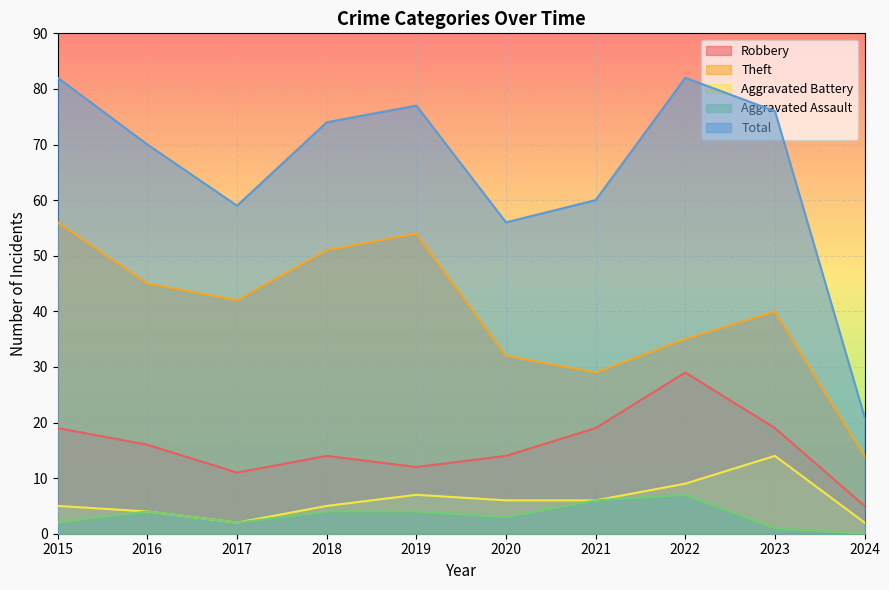

What are all the series names shown in the legend?

Robbery, Theft, Aggravated Battery, Aggravated Assault, Total